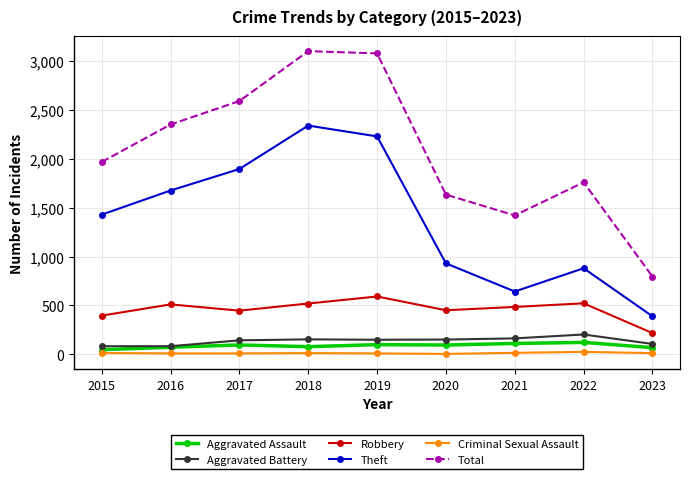

List the series in order of their peak value, highest first.

Total, Theft, Robbery, Aggravated Battery, Aggravated Assault, Criminal Sexual Assault